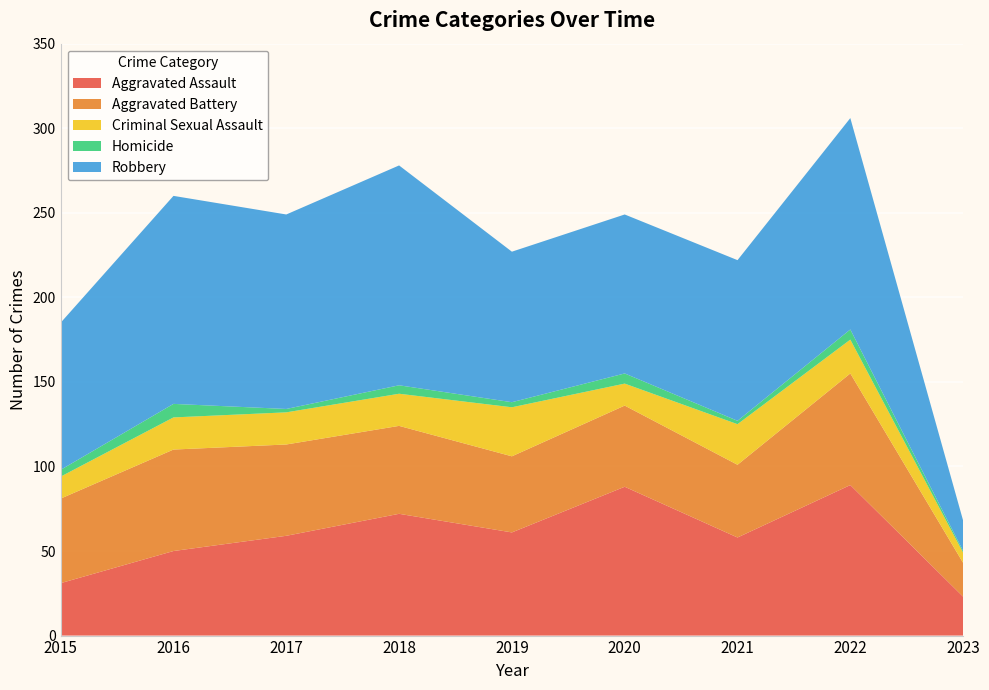

Reading left to right, extract all data points from this chart.

Aggravated Assault: 2015=31	2016=50	2017=59	2018=72	2019=61	2020=88	2021=58	2022=89	2023=23
Aggravated Battery: 2015=50	2016=60	2017=54	2018=52	2019=45	2020=48	2021=43	2022=66	2023=20
Criminal Sexual Assault: 2015=13	2016=19	2017=19	2018=19	2019=29	2020=13	2021=24	2022=20	2023=6
Homicide: 2015=4	2016=8	2017=2	2018=5	2019=3	2020=6	2021=2	2022=6	2023=1
Robbery: 2015=87	2016=123	2017=115	2018=130	2019=89	2020=94	2021=95	2022=125	2023=18